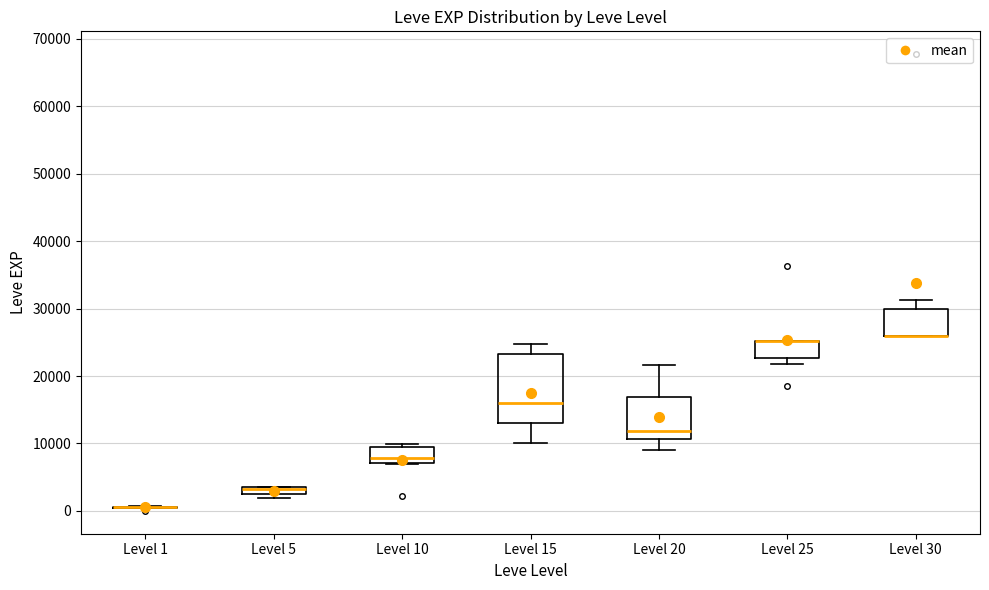

Where is the upper edge of the box for Level 25 on the y-axis? The values are not printed on the chart, so give them approximately, as read against the axis.

25000